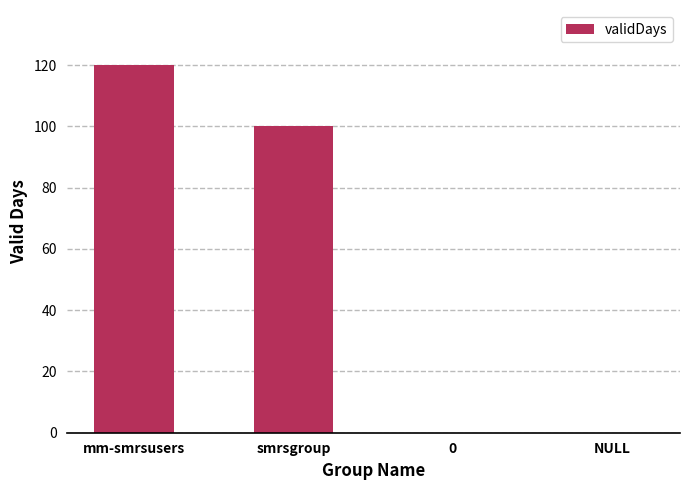

Which label corresponds to the largest value in the chart?

mm-smrsusers